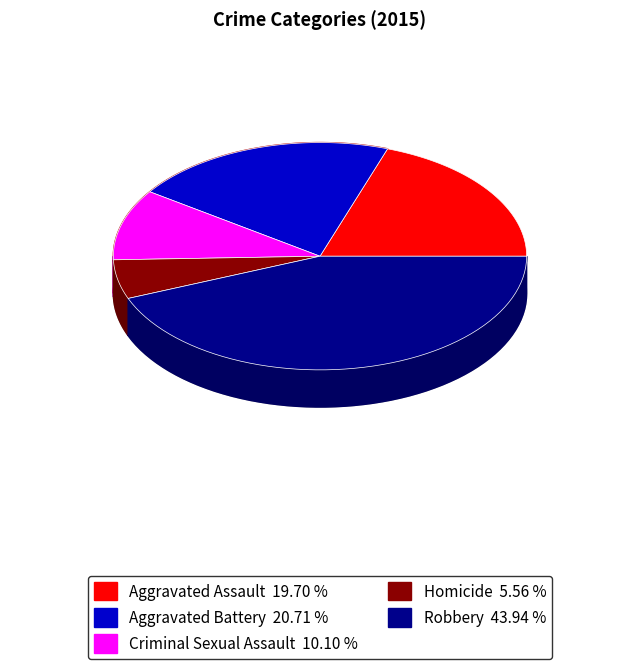

Do Criminal Sexual Assault and Aggravated Assault together represent more than half of the pie?

No